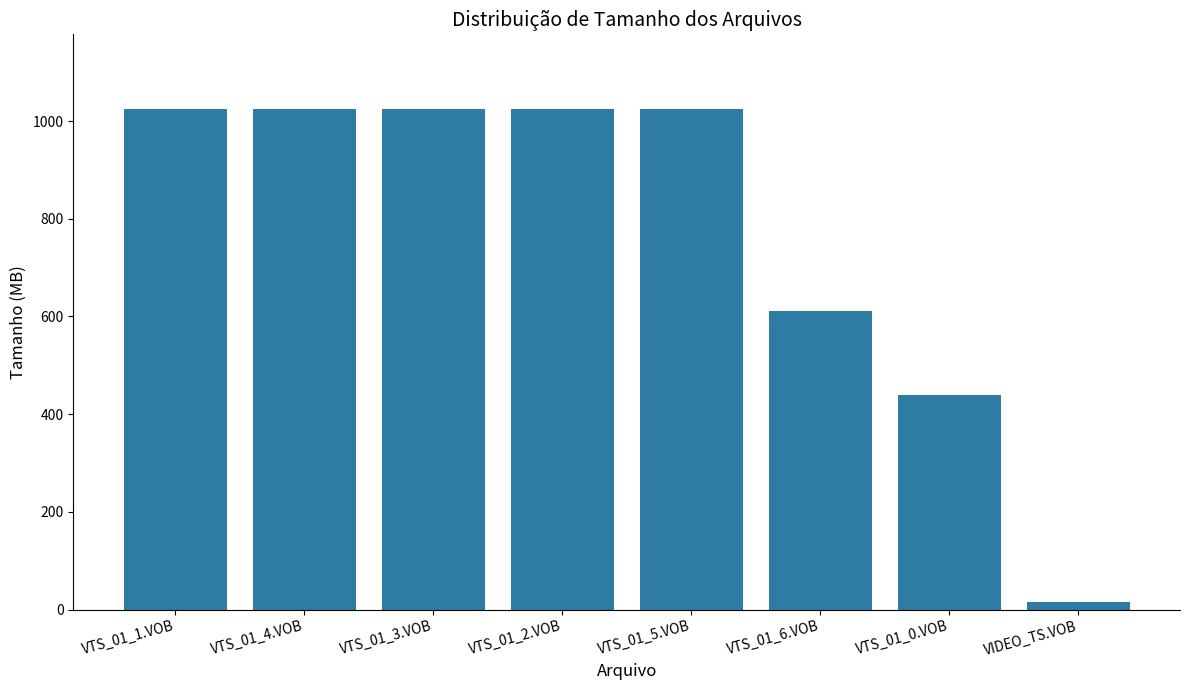

What is the greatest value displayed?

1024.0